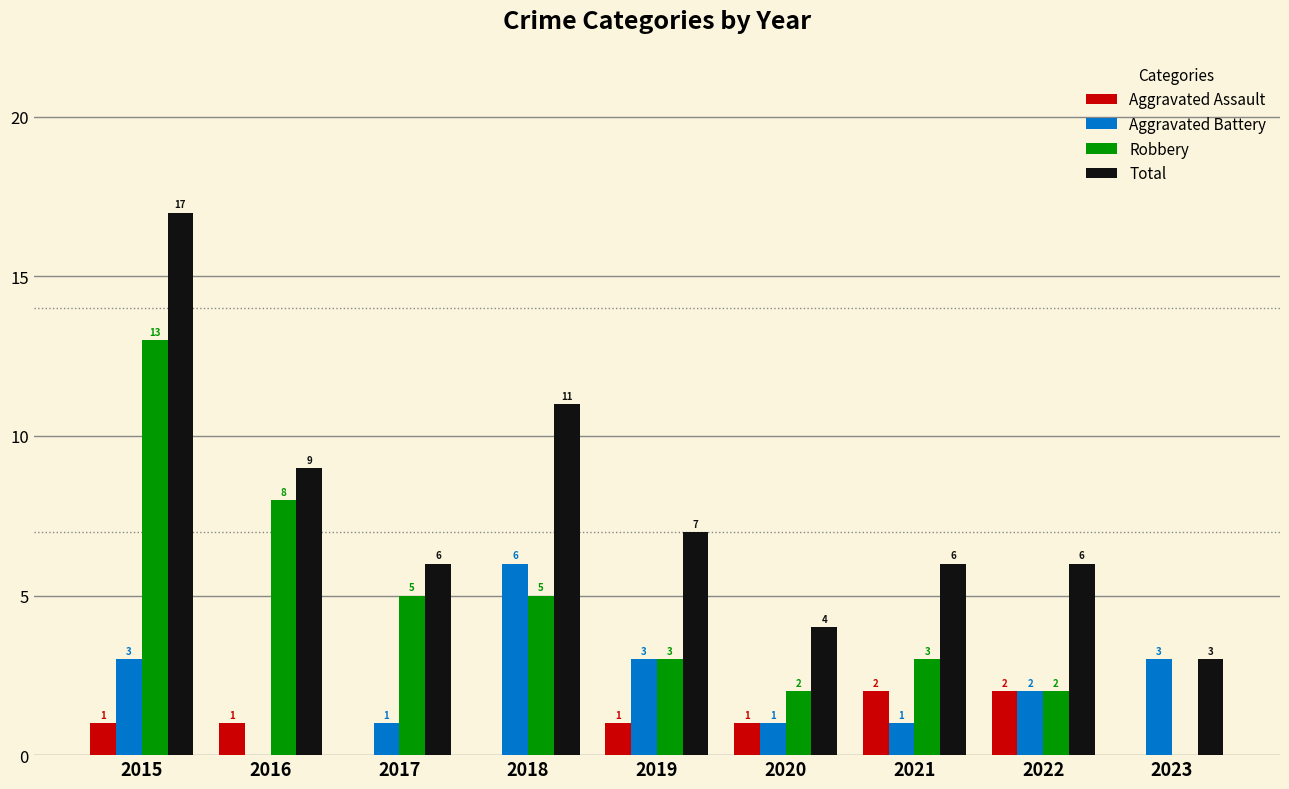

Is it true that Aggravated Battery equals 3 at 2019?

True